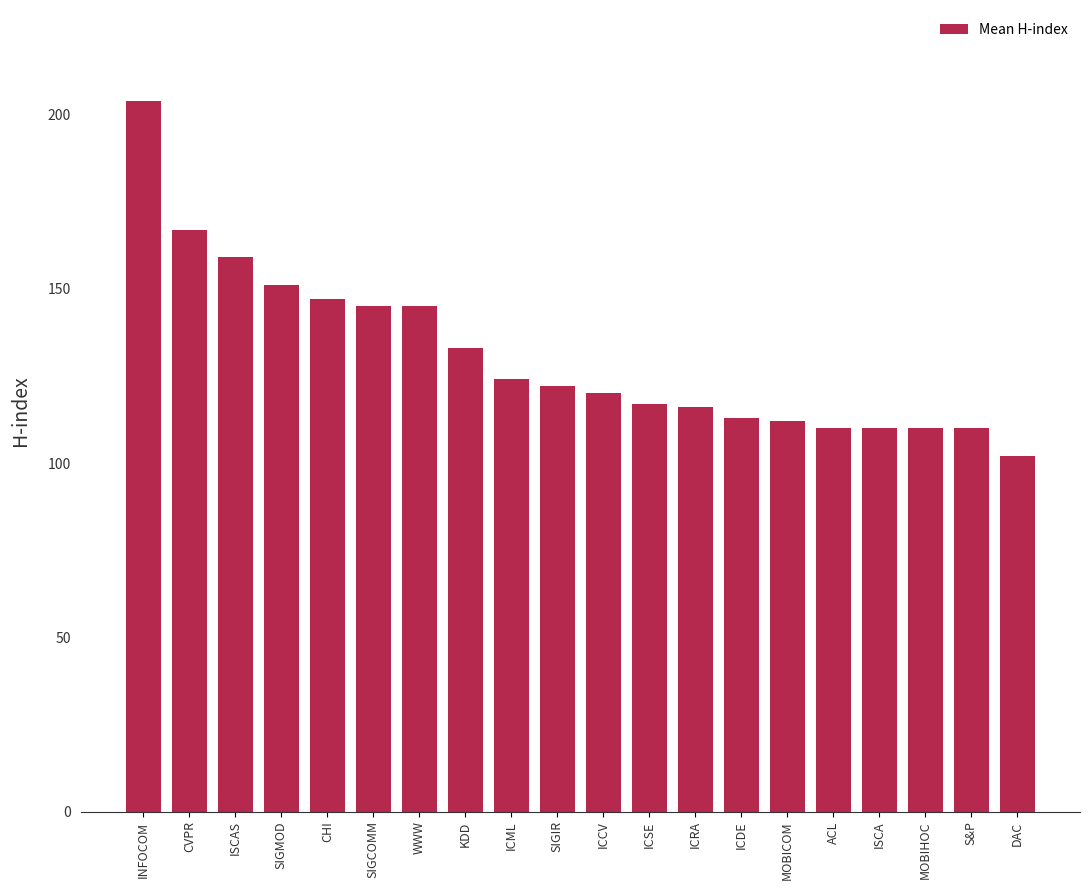

Is it true that the value at SIGCOMM is 145?

True